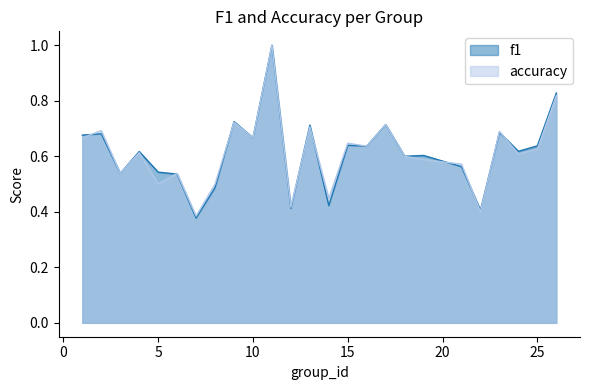

Which has a higher value, 3 or 6?

3